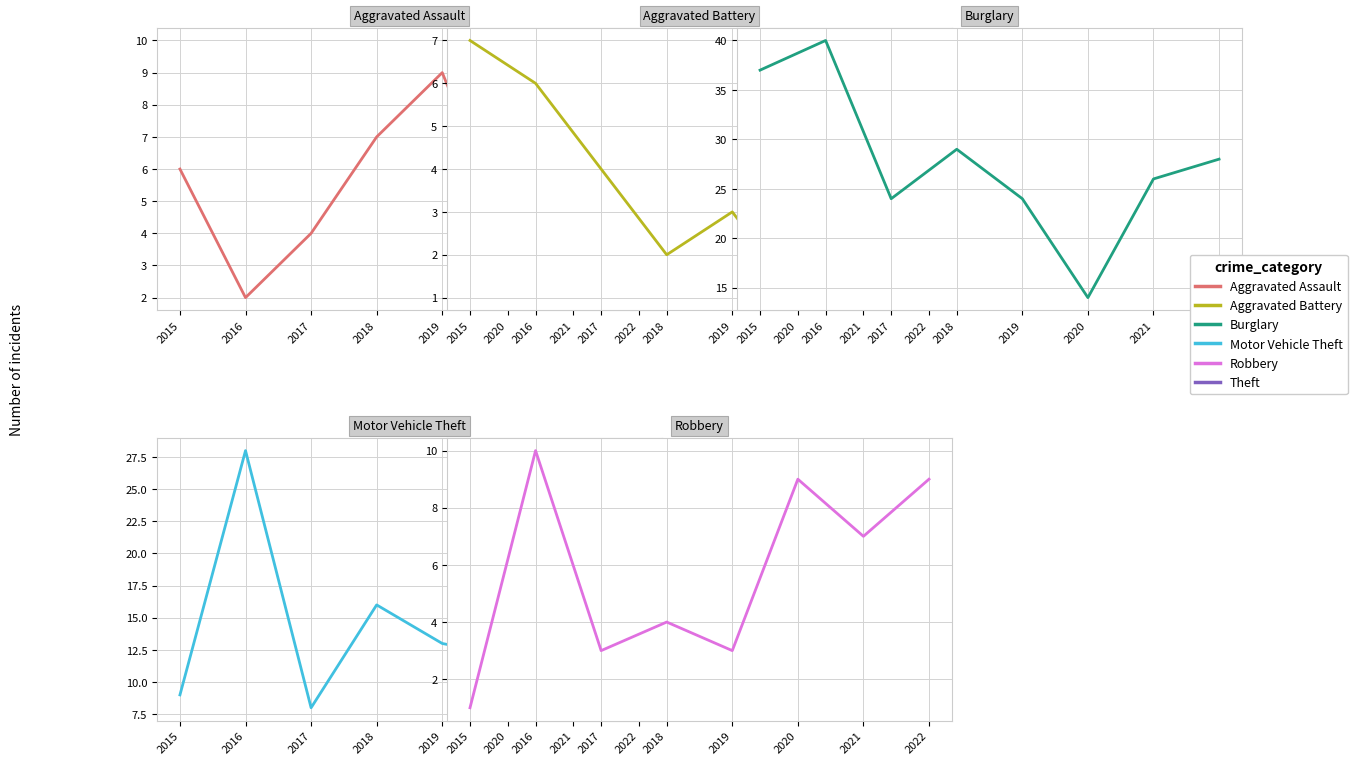

At which category does Robbery reach its first local peak?

2016